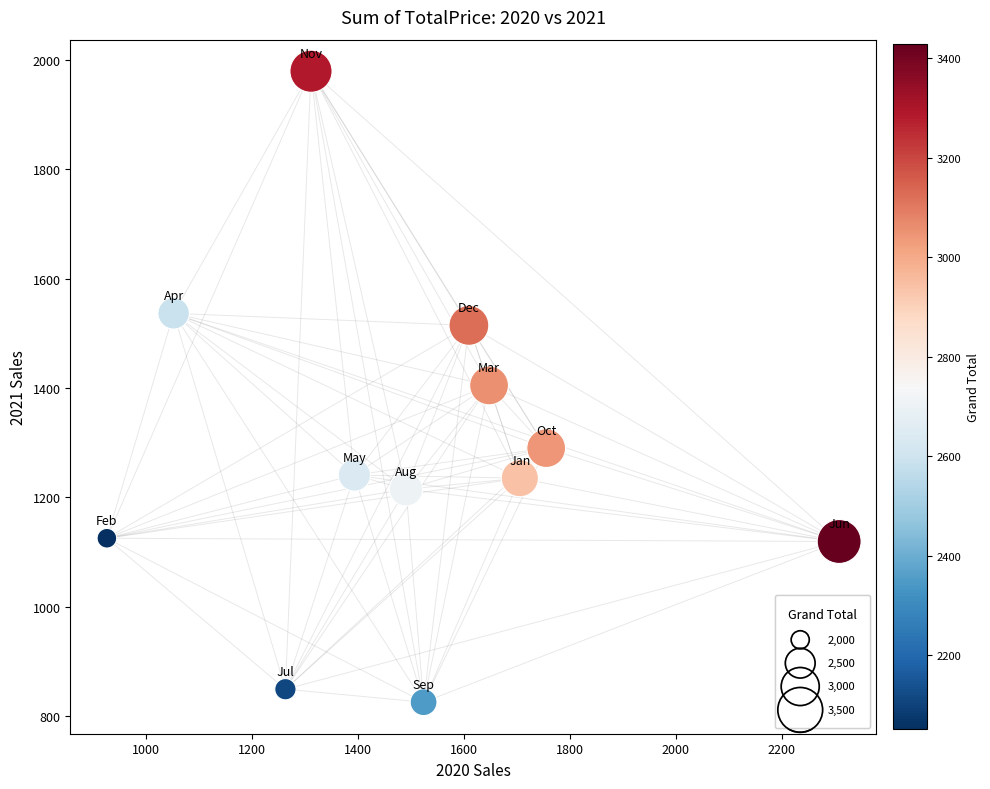

What is the average X value?

1499.1